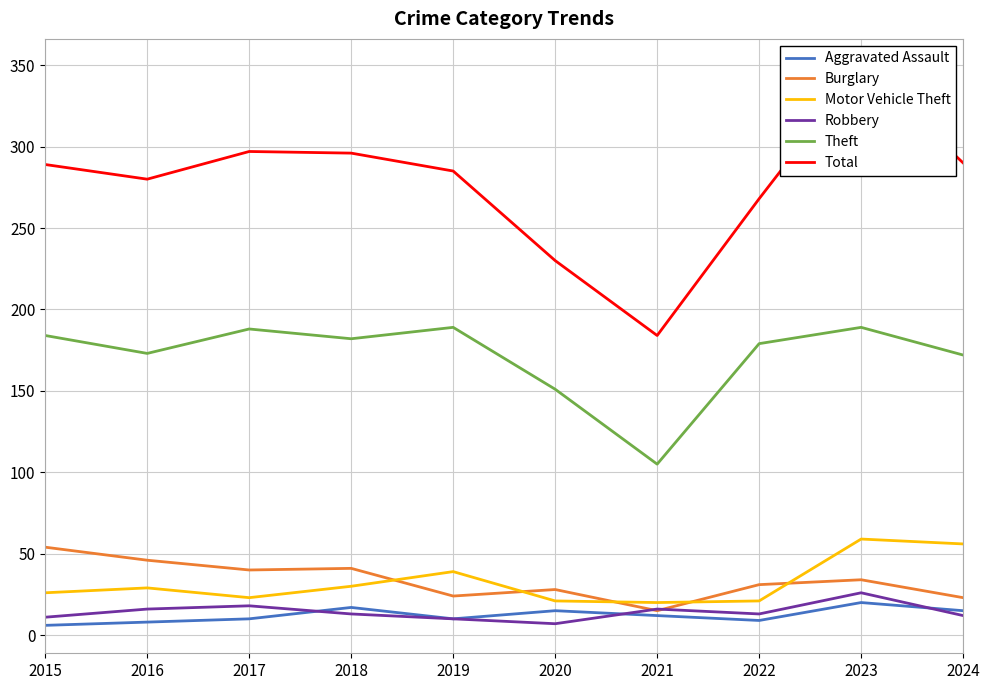

At which label does Total reach its peak?

2023